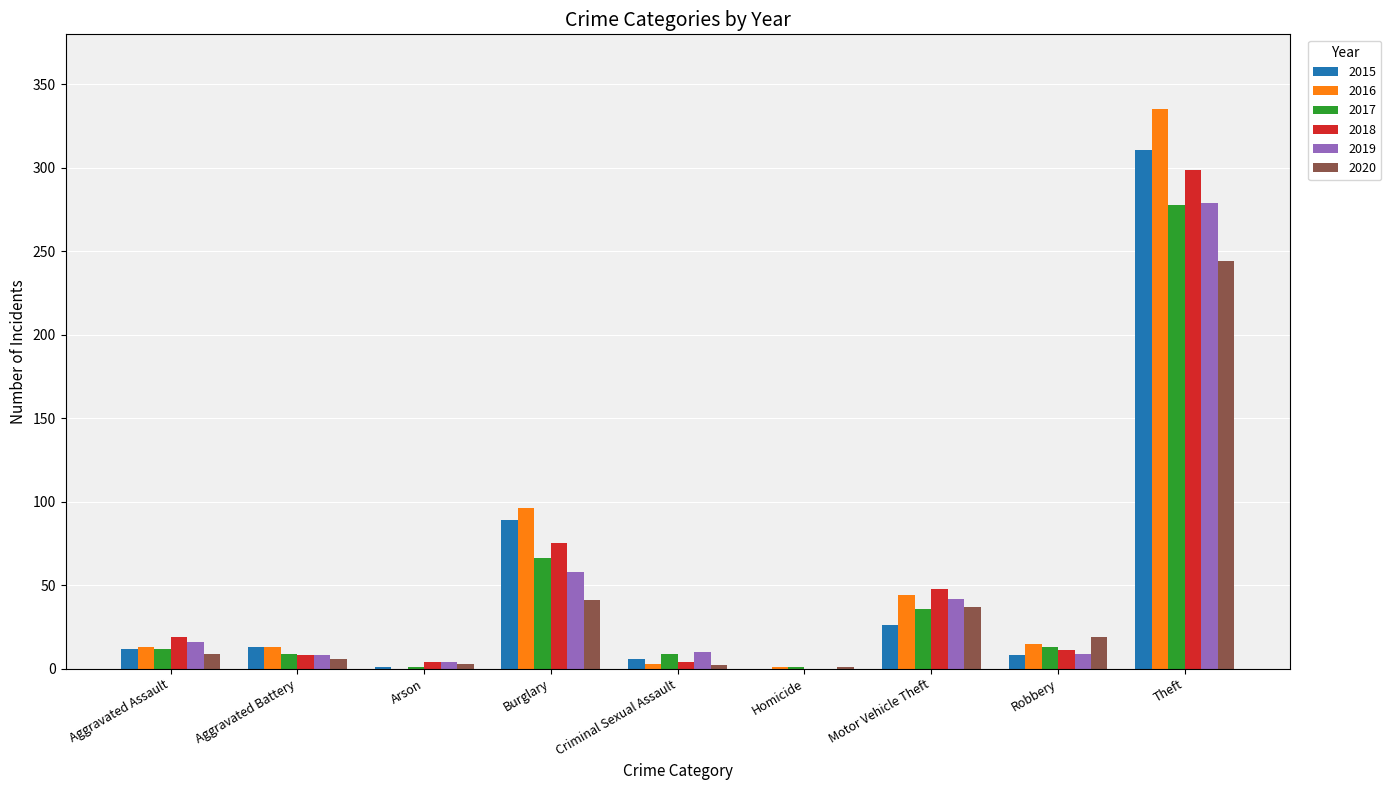

Which series has the largest total across all categories?

2016